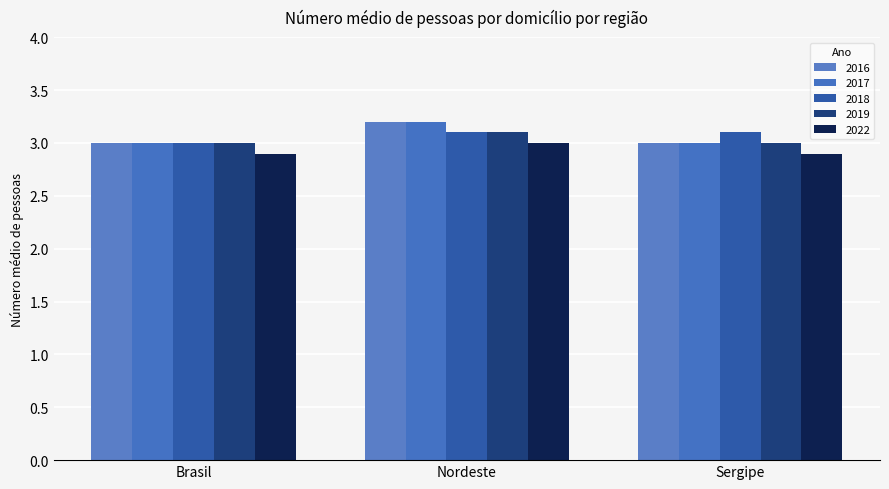

What are all the series names shown in the legend?

2016, 2017, 2018, 2019, 2022